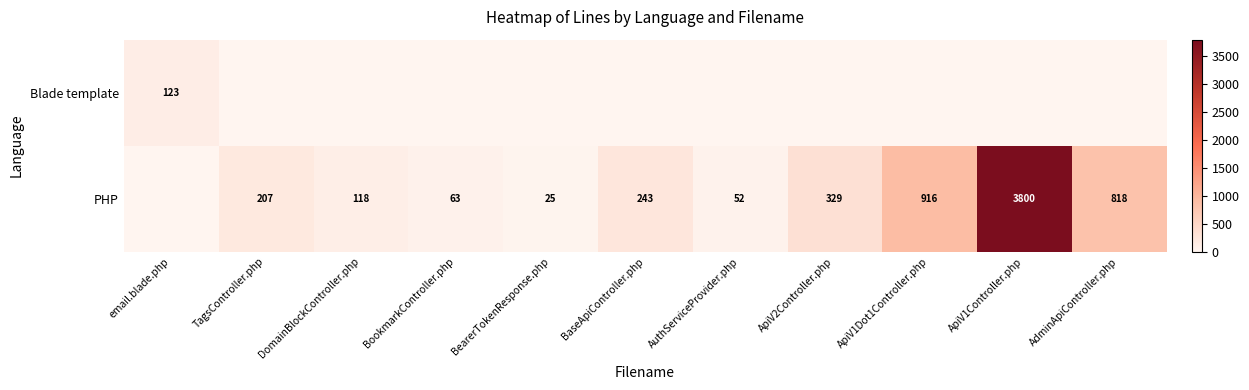

At which category is the sum across all series the highest?

ApiV1Controller.php